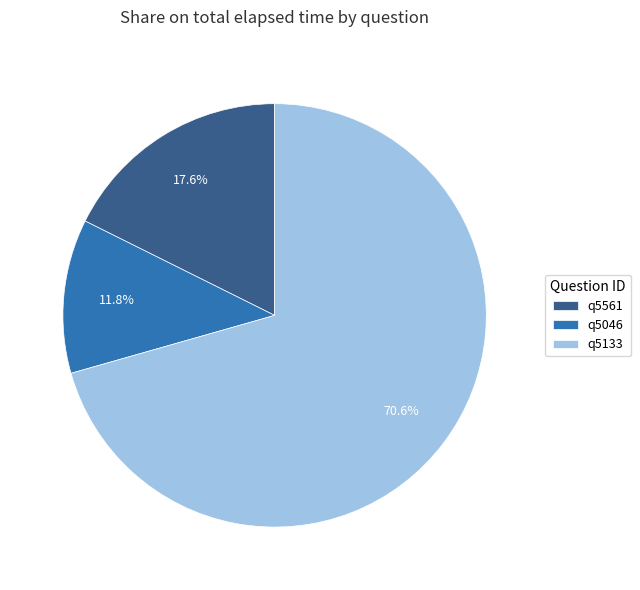

What is the smallest slice in the pie chart?

q5046